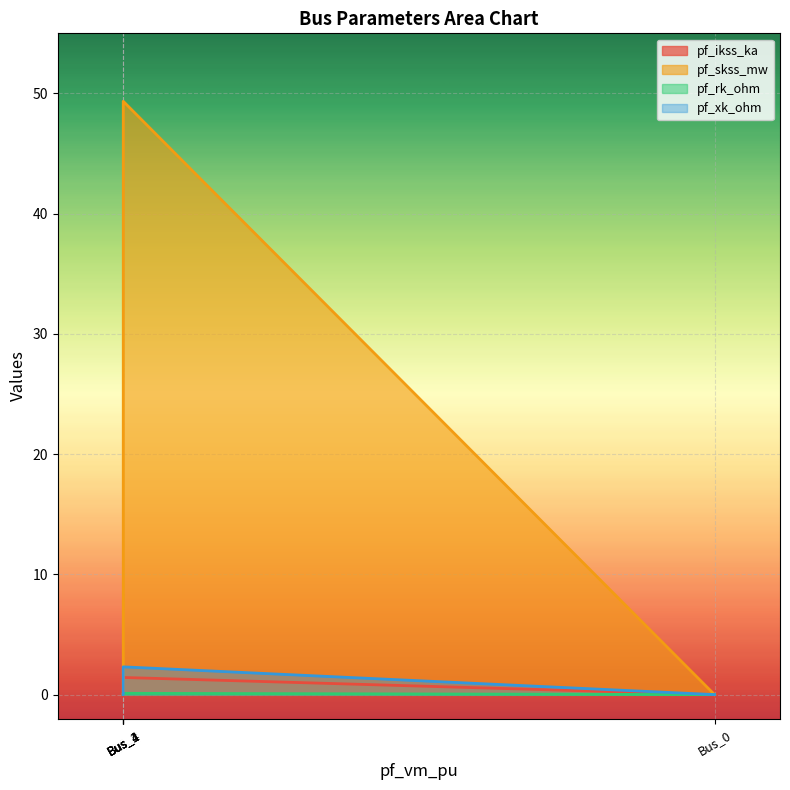

What is the total value across all series at Bus_1?

53.2